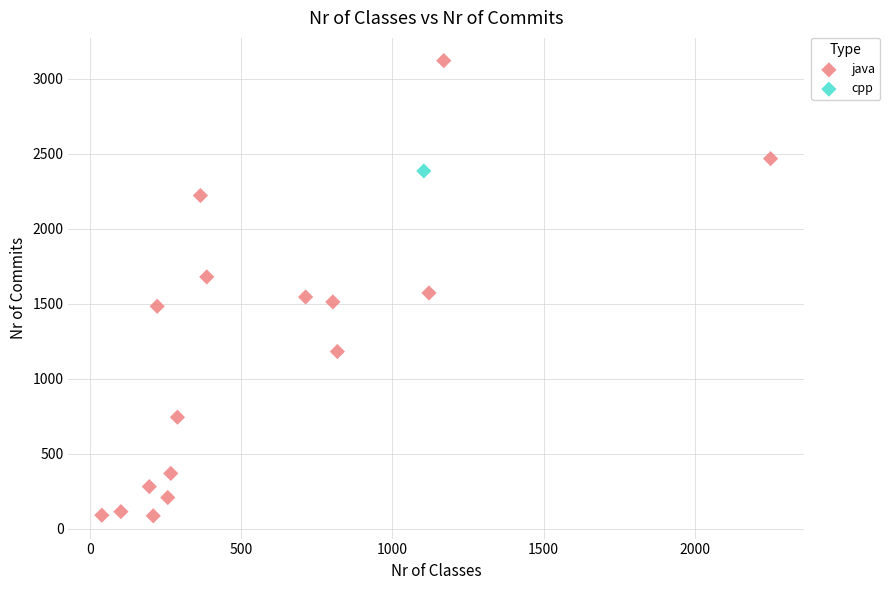

What are all the series names shown in the legend?

java, cpp